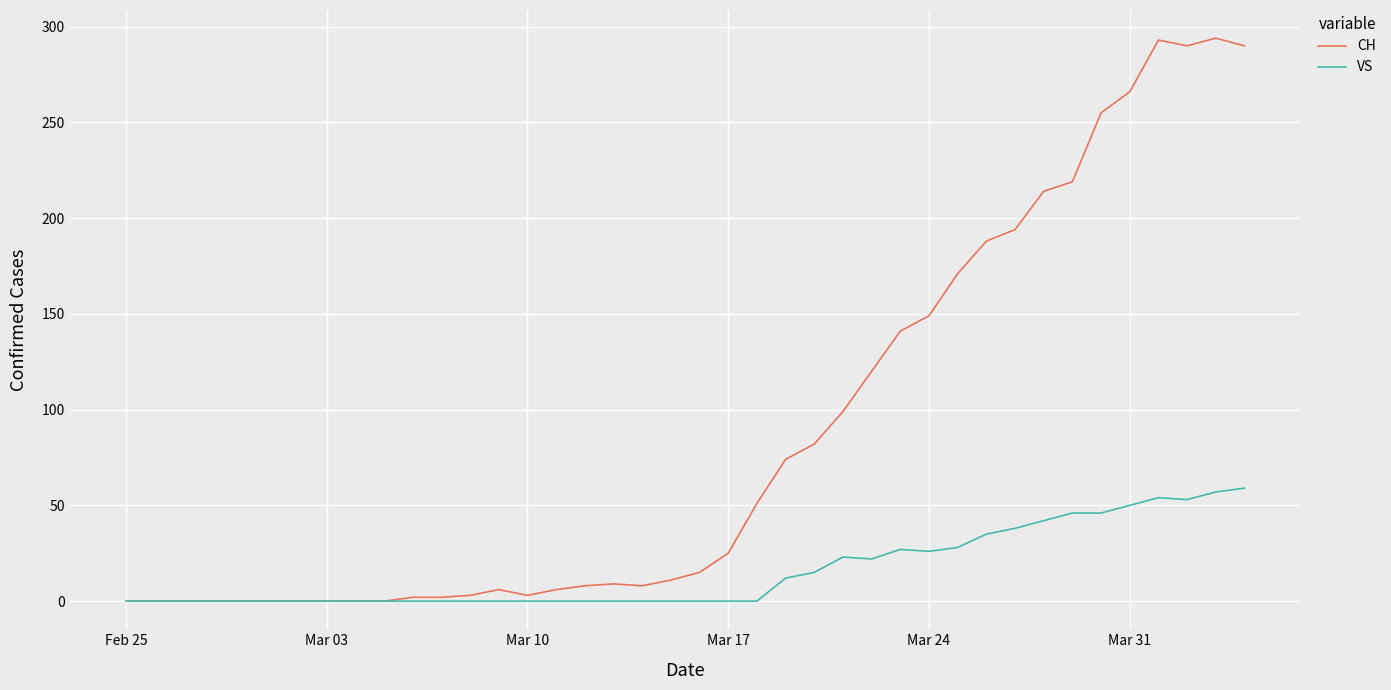

Which series has the widest spread of values?

CH